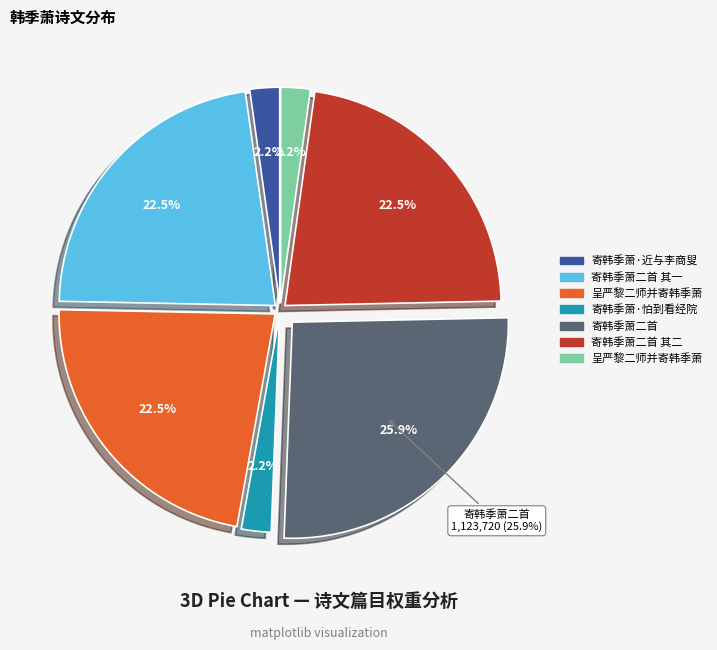

How many segments does this pie chart have?

7